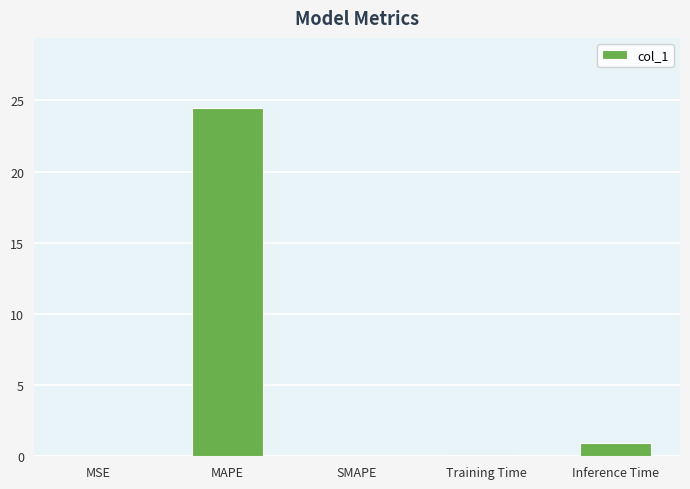

Are the bars grouped side by side (vs. stacked)?

No